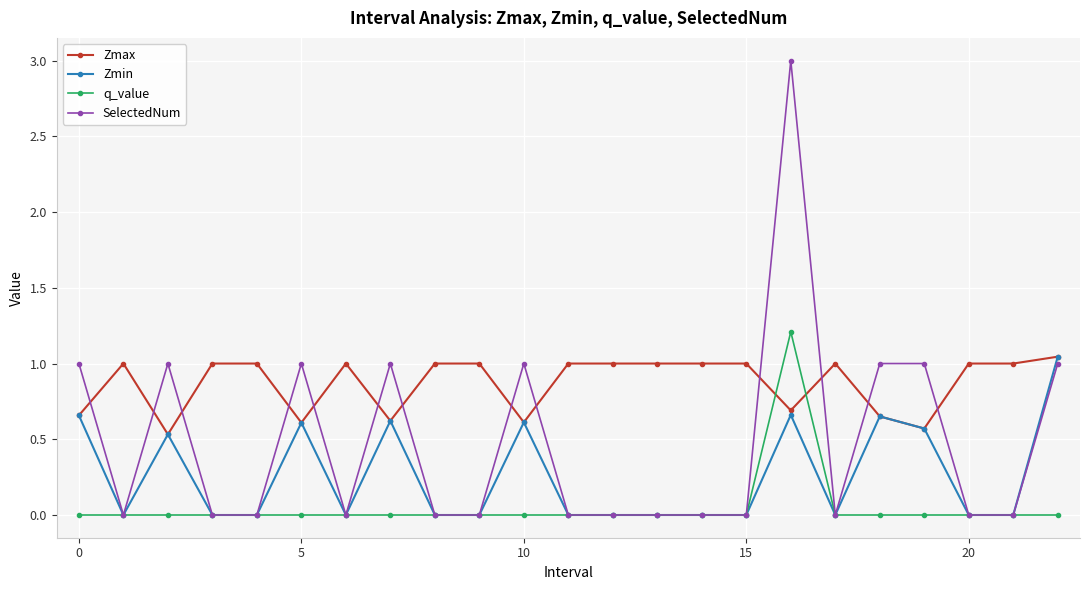

What is the greatest value displayed?

3.0